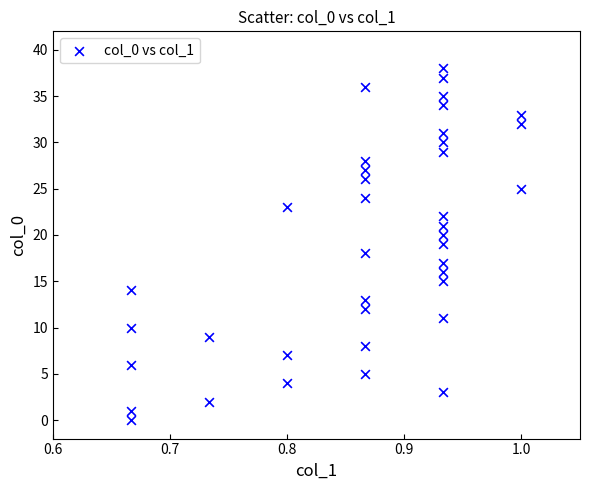

What is the range of Y values (max minus min)?

38